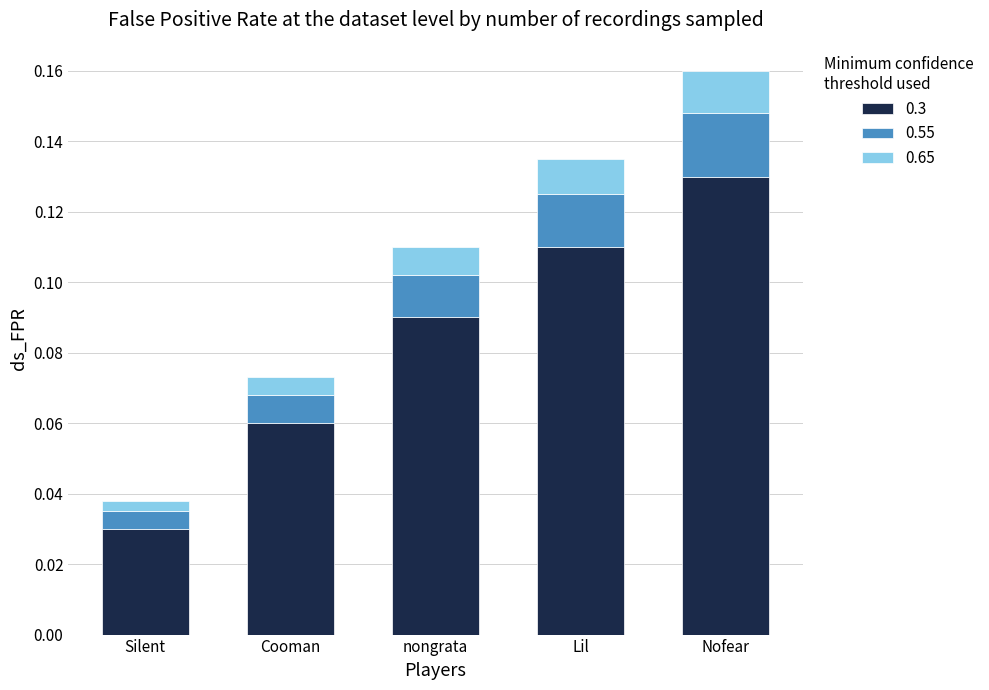

Rank the categories by 0.3 value from highest to lowest.

Nofear, Lil, nongrata, Cooman, Silent